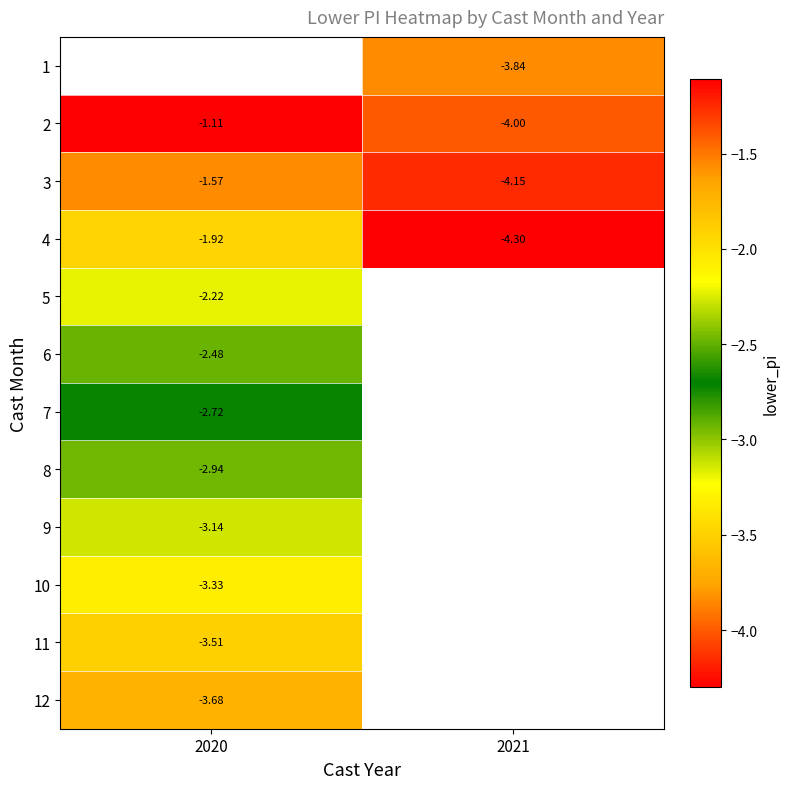

Rank the categories by 2 value from highest to lowest.

2020, 2021